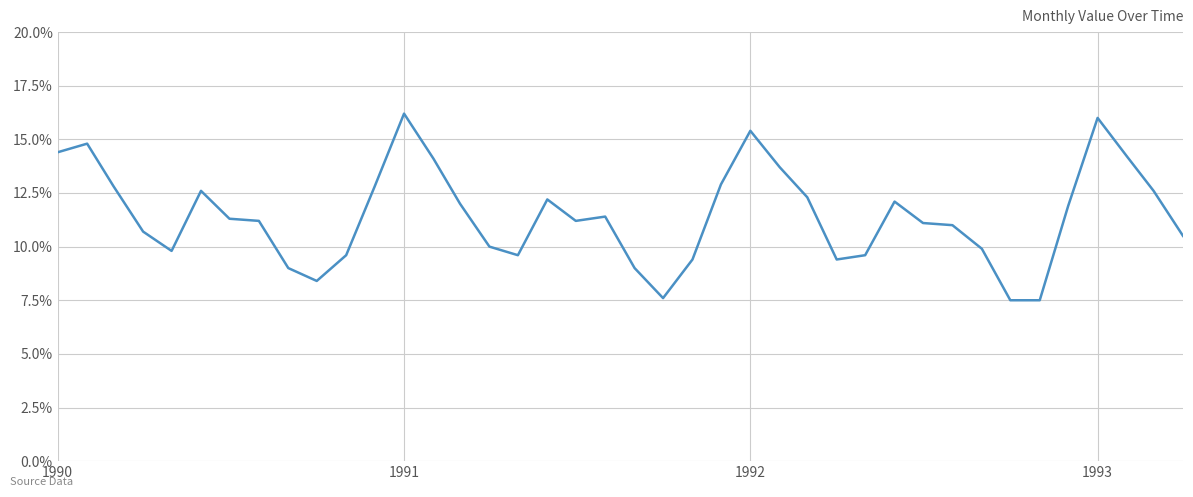

What is the difference between the maximum and second lowest values?

8.7